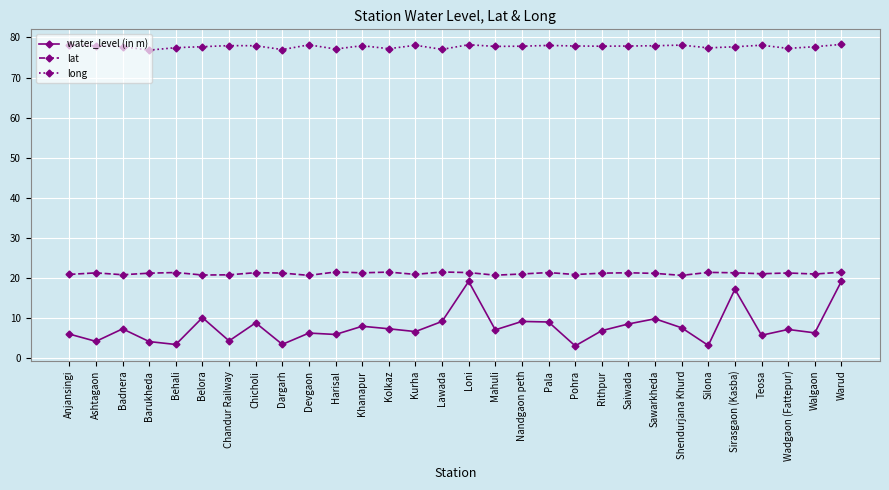

What is the average value of the long series?

77.7